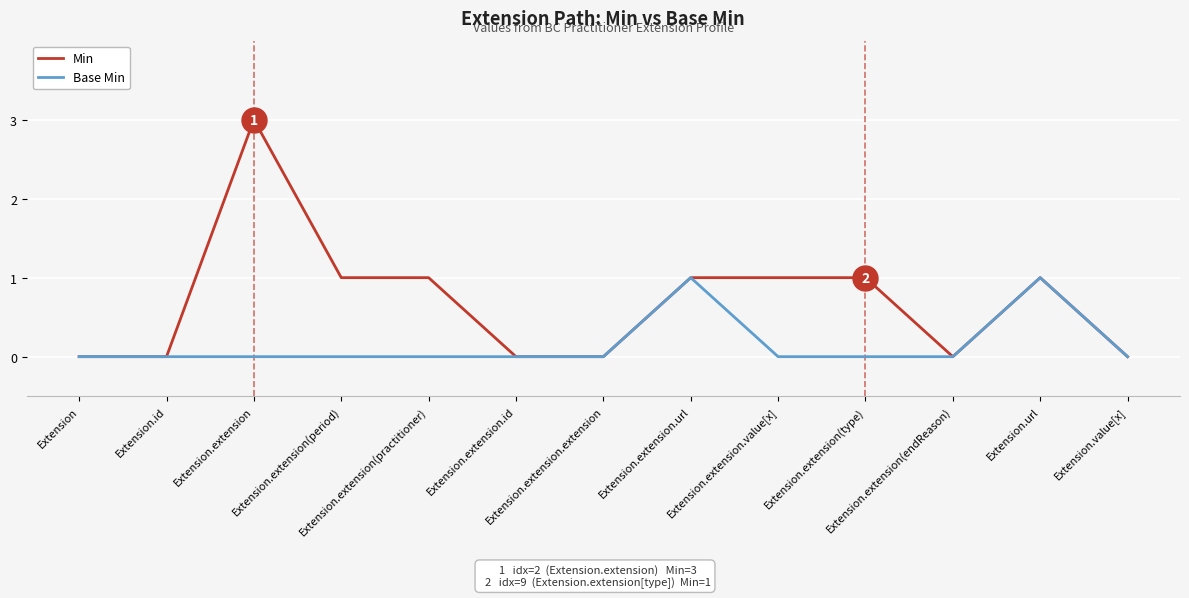

Which series has the largest range (max minus min)?

Min